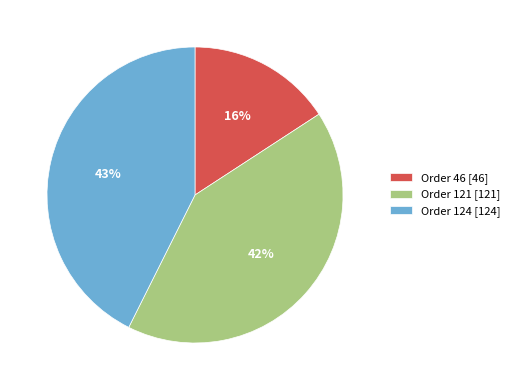

The Order 121 slice represents 48% of the pie. True or false?

False